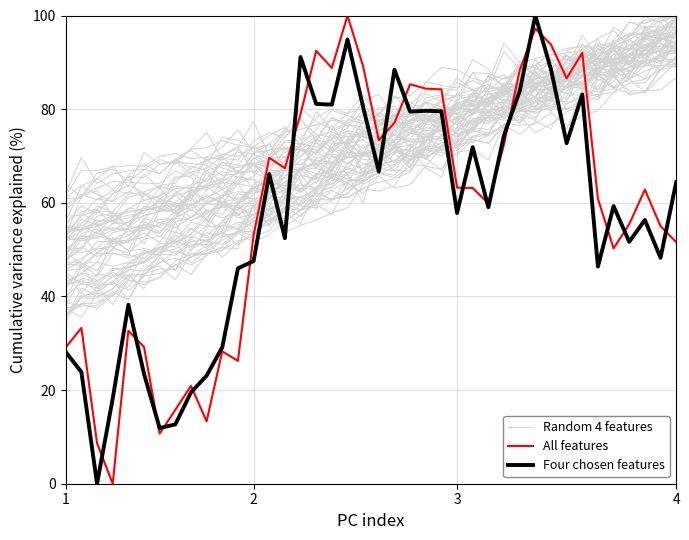

Which series ends up on top after the final intersection of Four chosen features and Random 4 features?

Random 4 features